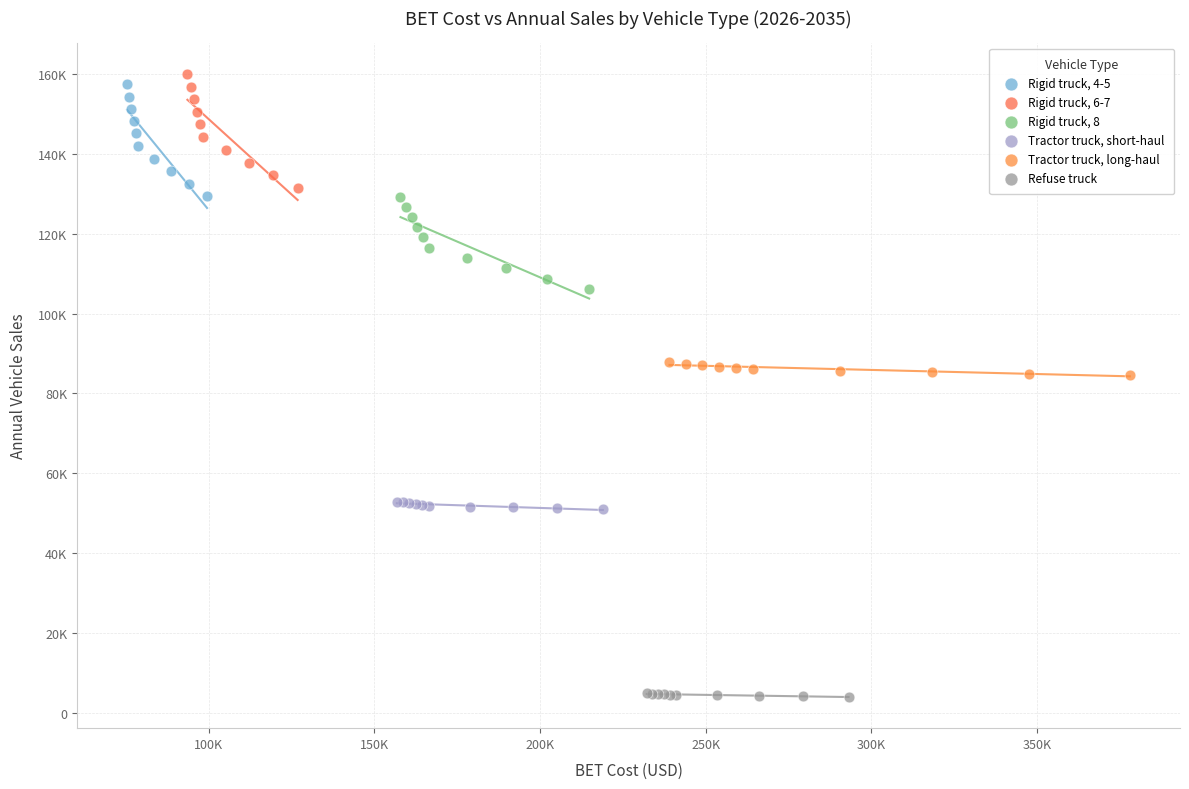

Which series contains the highest Y value?

Rigid truck, 6-7